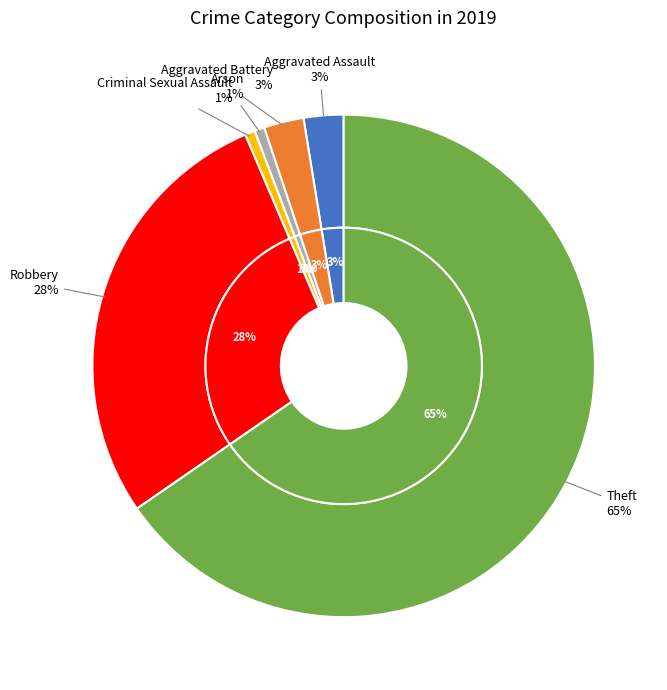

What is the total percentage of Theft and Criminal Sexual Assault?

66.0%